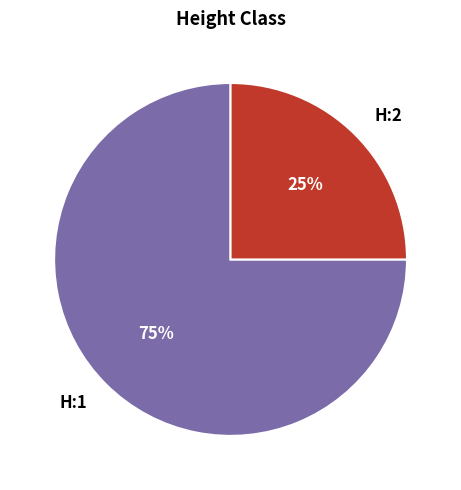

To the nearest percent, what percentage of the pie is H:2?

25%